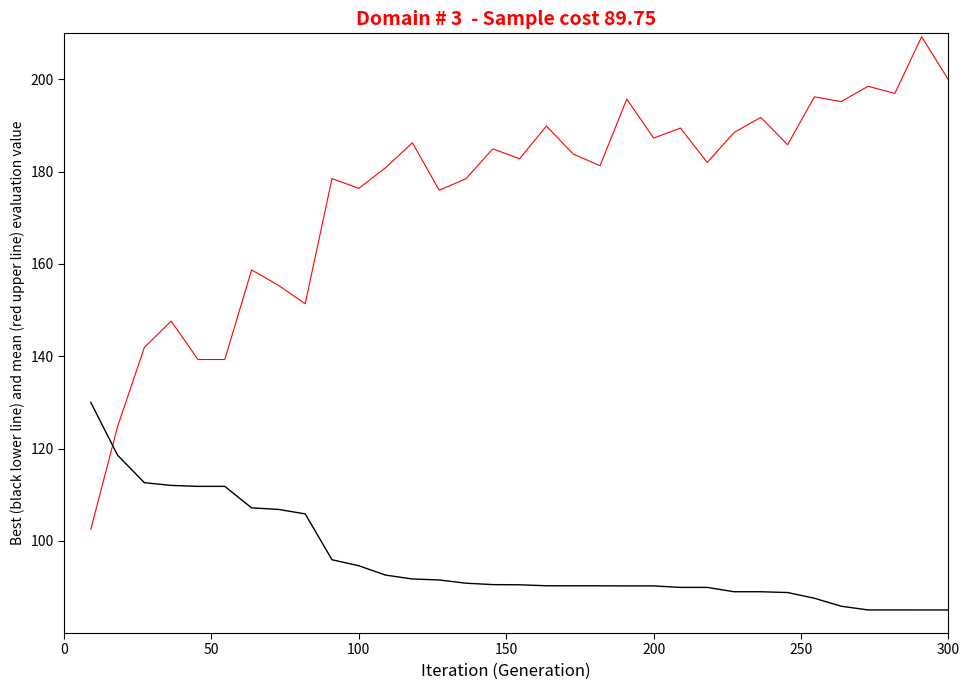

What is the minimum value shown in the chart?

85.0